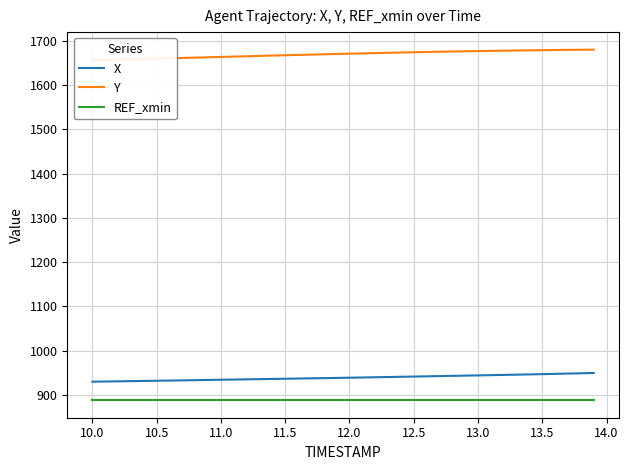

True or false: REF_xmin and X cross at least once.

False